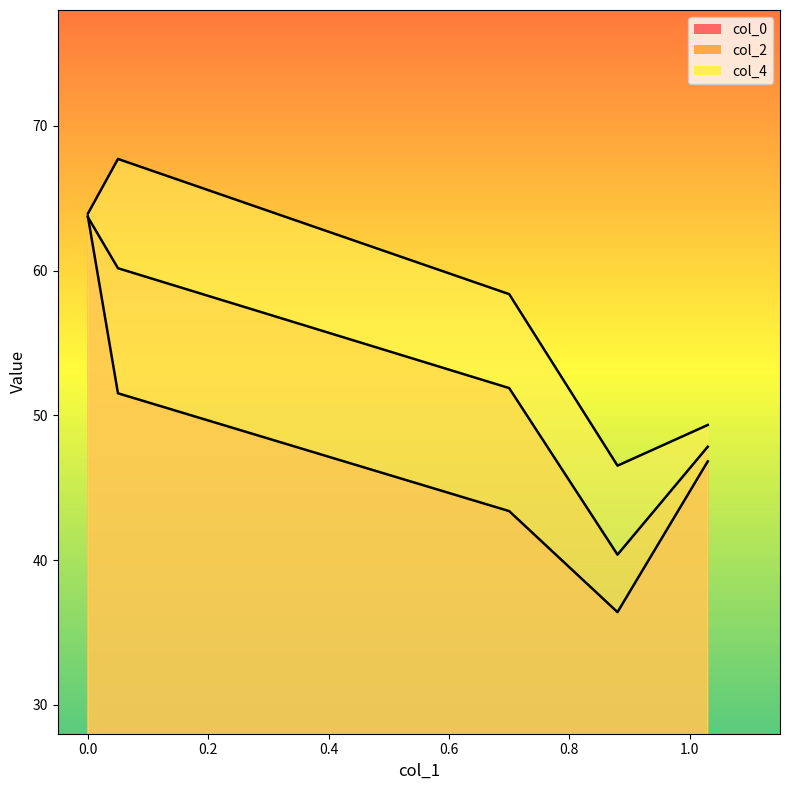

True or false: col_4 and col_2 cross at least once.

False